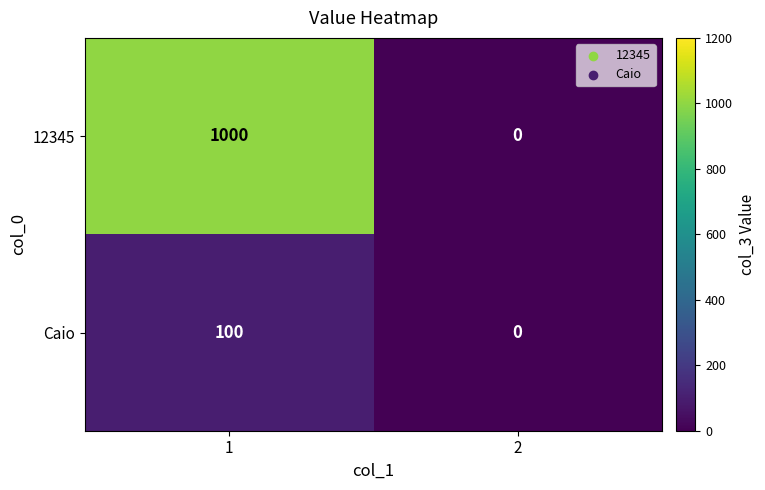

Is the value of Caio at 1 greater than the value of 12345 at 1?

No